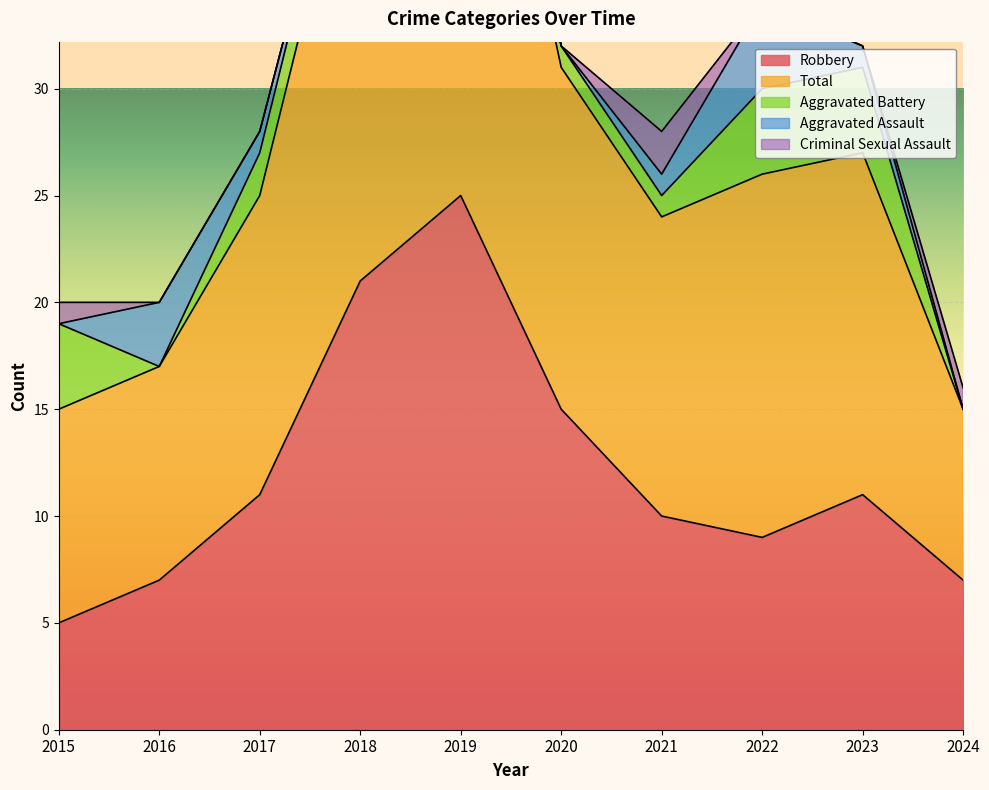

At which category is the sum across all series the highest?

2019